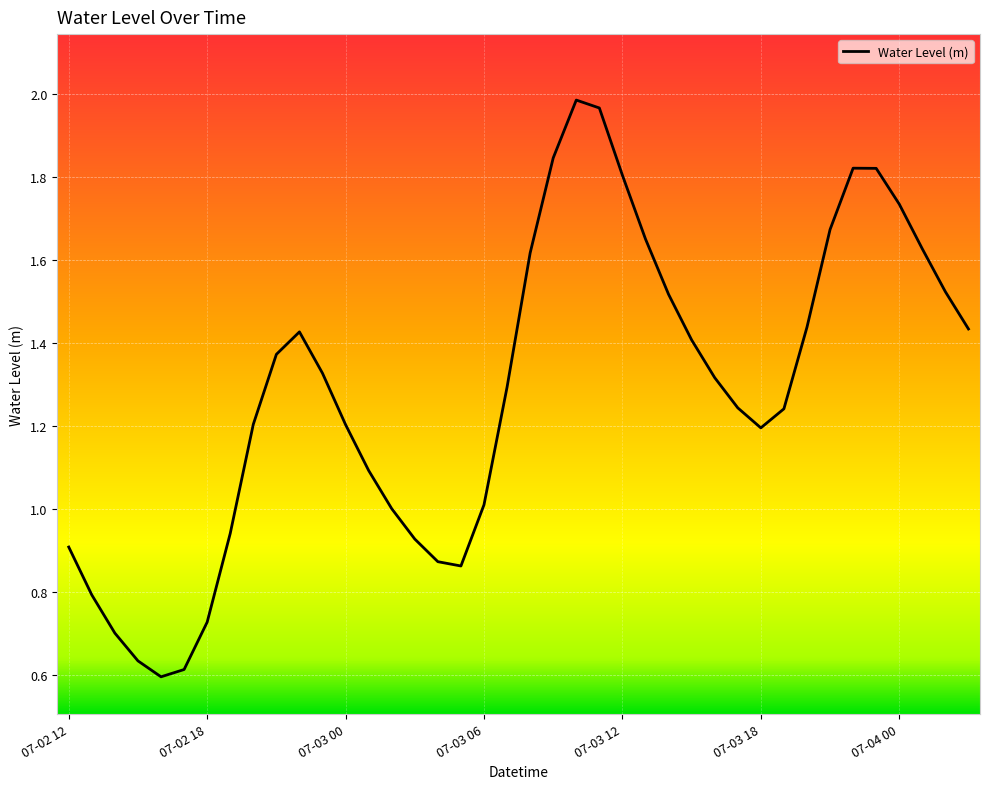

Does the chart have visible grid lines?

Yes